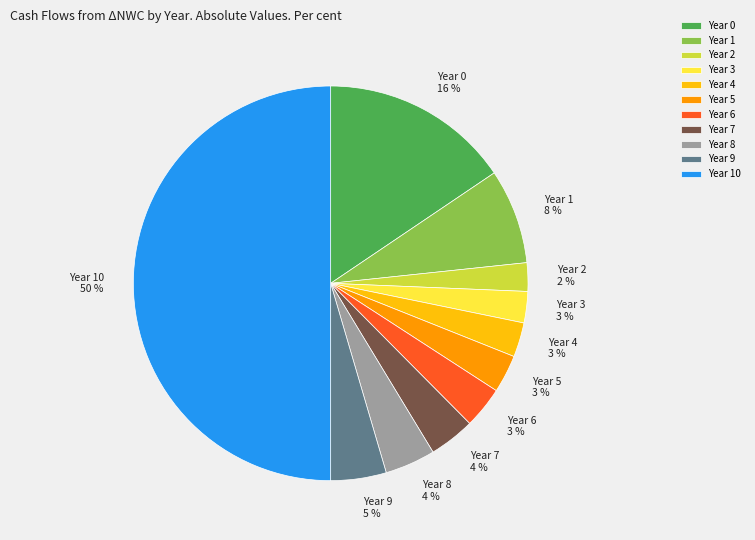

Which category has the biggest portion of the pie?

Year 10